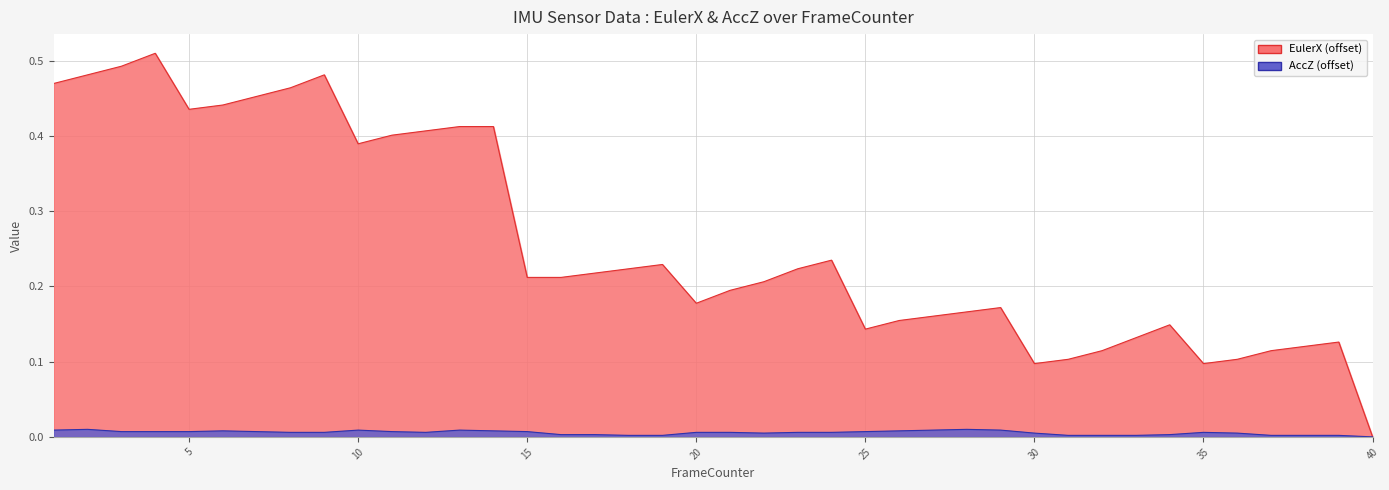

Which label corresponds to the smallest value in the chart?

40